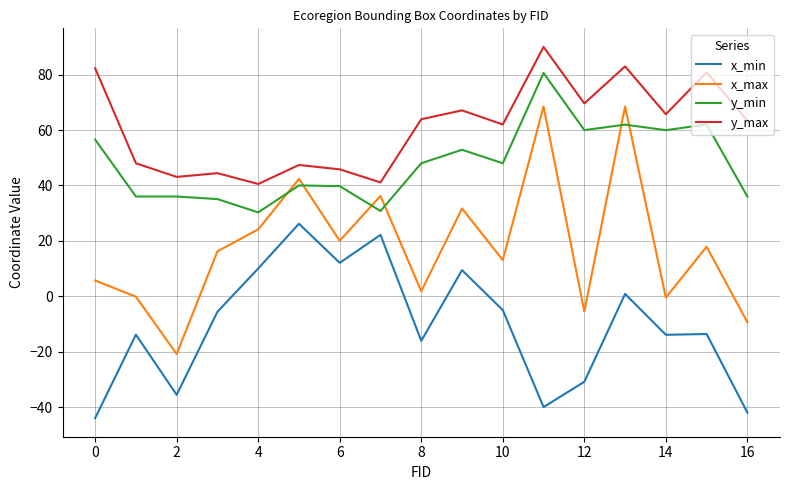

Which series has the largest range (max minus min)?

x_max